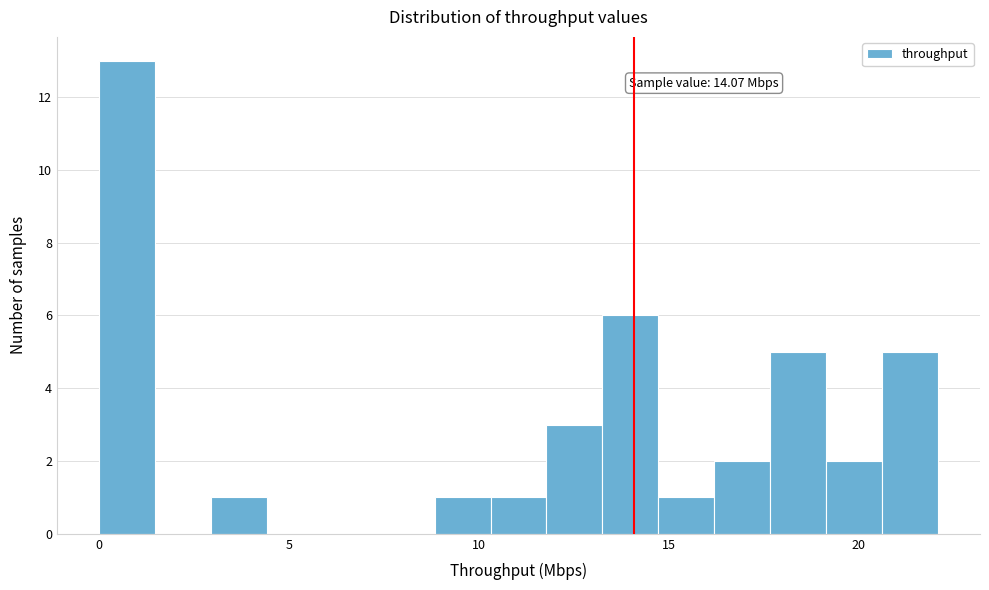

Around what value on the x-axis is the tallest bar? Give the approximate position of its centre, as read against the axis.

0.5